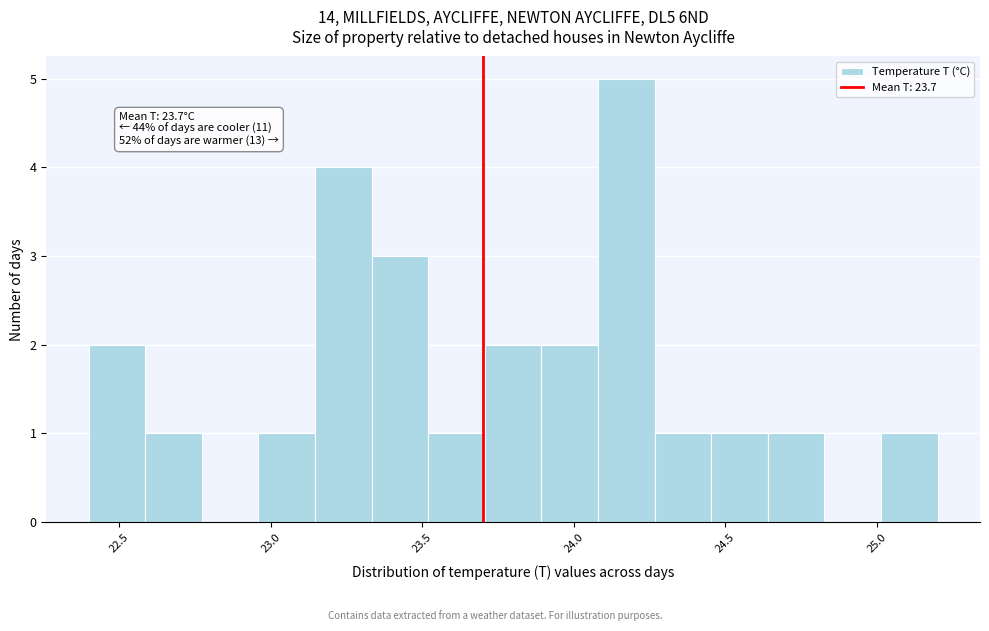

Around what value on the x-axis is the tallest bar? Give the approximate position of its centre, as read against the axis.

24.15